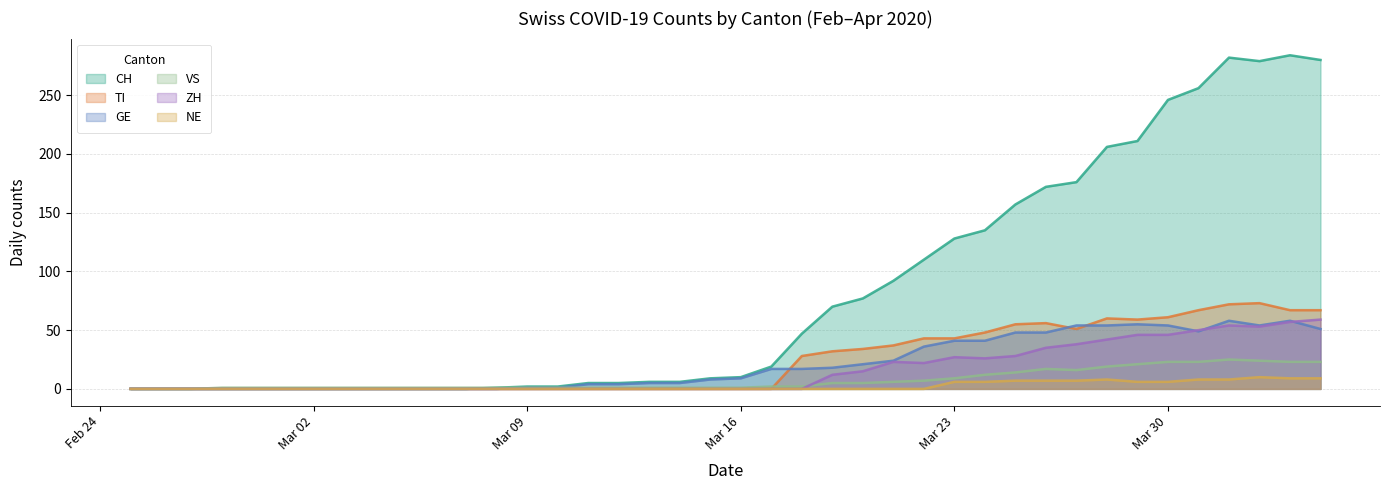

At which category does ZH reach its first local valley?

2020-03-22